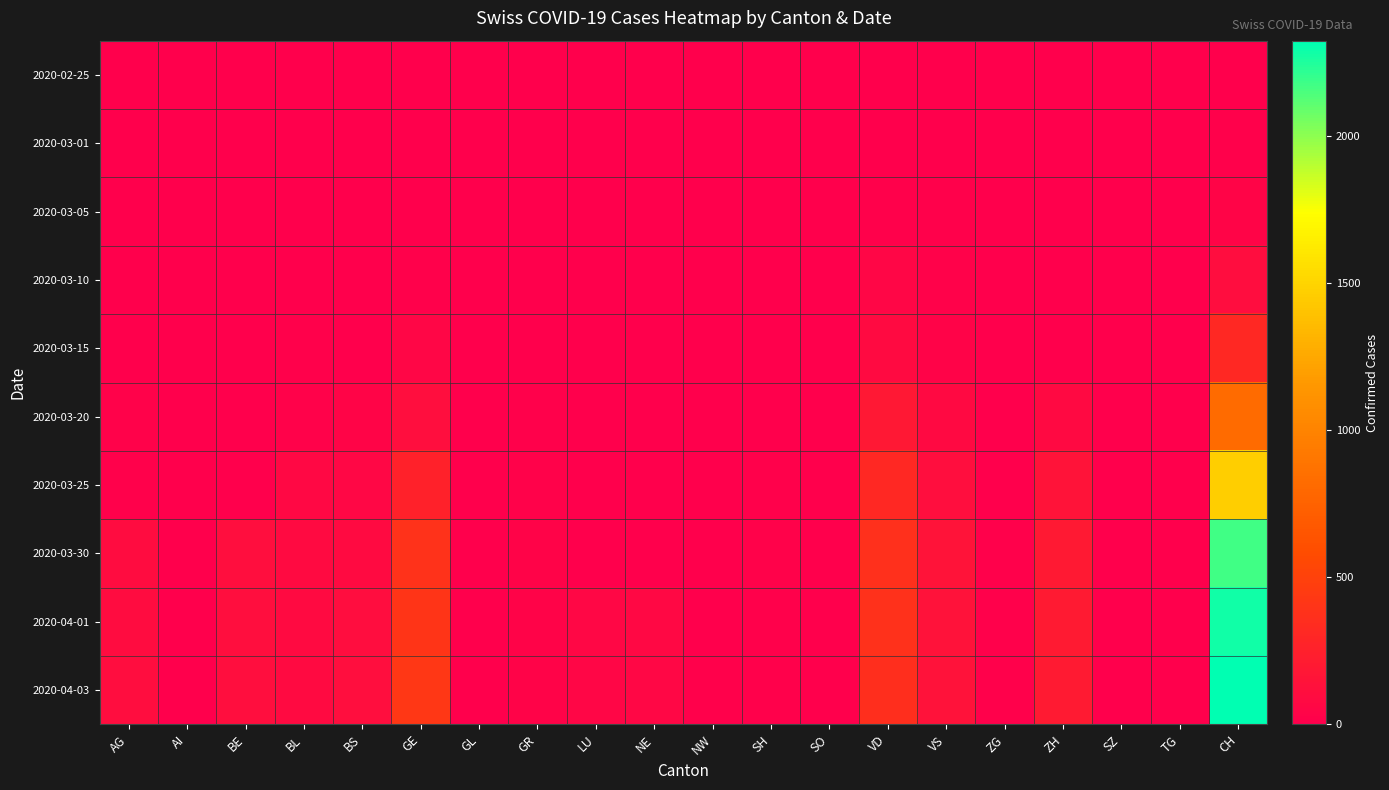

Reading left to right, list all the values displayed in this chart.

2020-02-25: AG=0	AI=0	BE=0	BL=0	BS=0	GE=0	GL=0	GR=0	LU=0	NE=0	NW=0	SH=0	SO=0	VD=0	VS=0	ZG=0	ZH=0	SZ=0	TG=0	CH=0
2020-03-01: AG=0	AI=0	BE=0	BL=1	BS=0	GE=3	GL=0	GR=1	LU=0	NE=0	NW=0	SH=0	SO=0	VD=4	VS=6	ZG=0	ZH=0	SZ=0	TG=0	CH=15
2020-03-05: AG=0	AI=0	BE=0	BL=1	BS=1	GE=5	GL=0	GR=2	LU=0	NE=0	NW=0	SH=0	SO=0	VD=14	VS=10	ZG=0	ZH=0	SZ=0	TG=0	CH=38
2020-03-10: AG=0	AI=0	BE=0	BL=5	BS=1	GE=18	GL=0	GR=5	LU=0	NE=0	NW=0	SH=0	SO=0	VD=48	VS=19	ZG=0	ZH=0	SZ=0	TG=0	CH=101
2020-03-15: AG=0	AI=0	BE=0	BL=12	BS=0	GE=46	GL=0	GR=9	LU=0	NE=0	NW=0	SH=0	SO=0	VD=90	VS=35	ZG=0	ZH=0	SZ=0	TG=0	CH=314
2020-03-20: AG=25	AI=0	BE=0	BL=27	BS=45	GE=109	GL=0	GR=14	LU=0	NE=0	NW=0	SH=0	SO=0	VD=182	VS=73	ZG=1	ZH=78	SZ=0	TG=0	CH=819
2020-03-25: AG=16	AI=0	BE=0	BL=68	BS=58	GE=258	GL=2	GR=23	LU=0	NE=0	NW=0	SH=10	SO=0	VD=311	VS=118	ZG=9	ZH=146	SZ=0	TG=0	CH=1462
2020-03-30: AG=94	AI=0	BE=112	BL=86	BS=90	GE=382	GL=3	GR=28	LU=0	NE=0	NW=8	SH=19	SO=0	VD=368	VS=152	ZG=13	ZH=197	SZ=0	TG=0	CH=2174
2020-04-01: AG=94	AI=0	BE=115	BL=86	BS=108	GE=406	GL=5	GR=29	LU=57	NE=66	NW=9	SH=10	SO=0	VD=380	VS=145	ZG=13	ZH=203	SZ=0	TG=0	CH=2280
2020-04-03: AG=100	AI=0	BE=109	BL=82	BS=115	GE=424	GL=5	GR=28	LU=49	NE=61	NW=10	SH=17	SO=0	VD=361	VS=145	ZG=15	ZH=207	SZ=0	TG=0	CH=2324